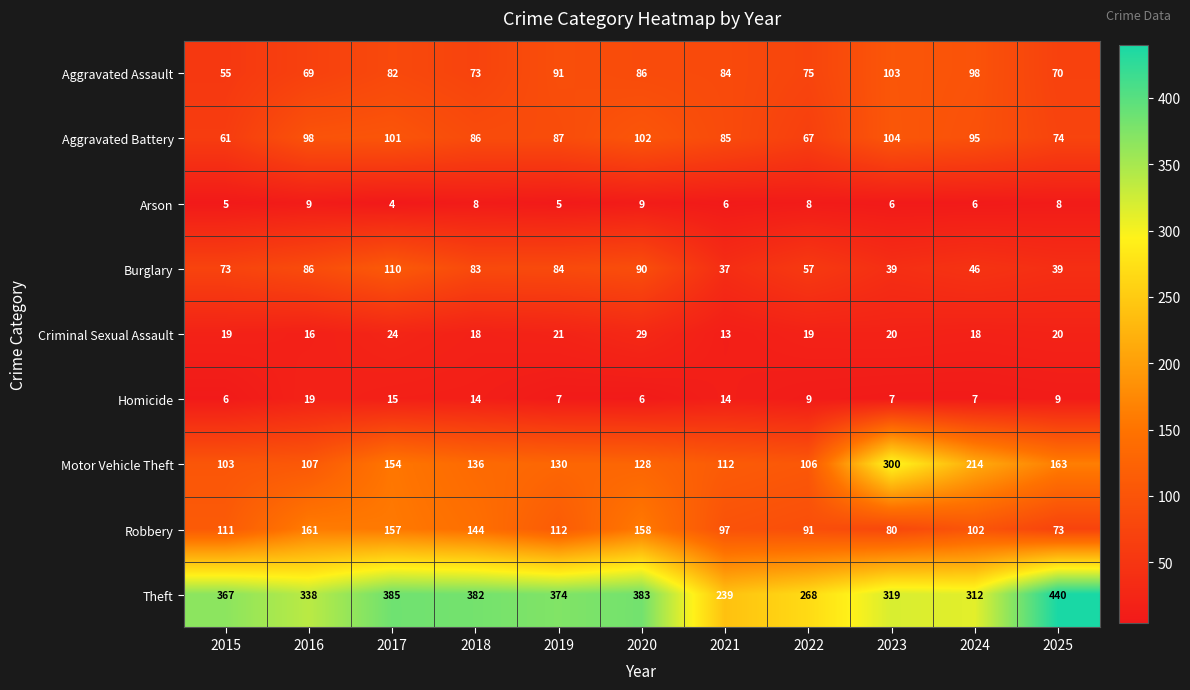

Between 2018 and 2023, which series saw the biggest shift?

Motor Vehicle Theft